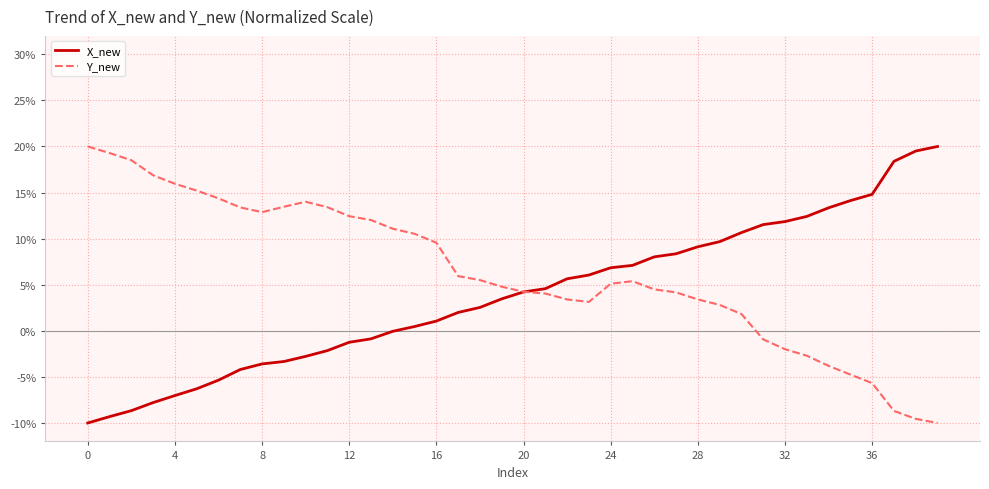

Rank the series by their average value, from lowest to highest.

X_new, Y_new